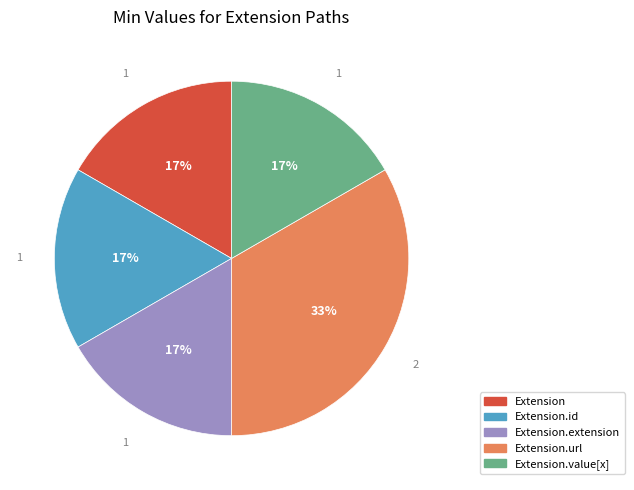

Is there a majority slice in this chart?

No